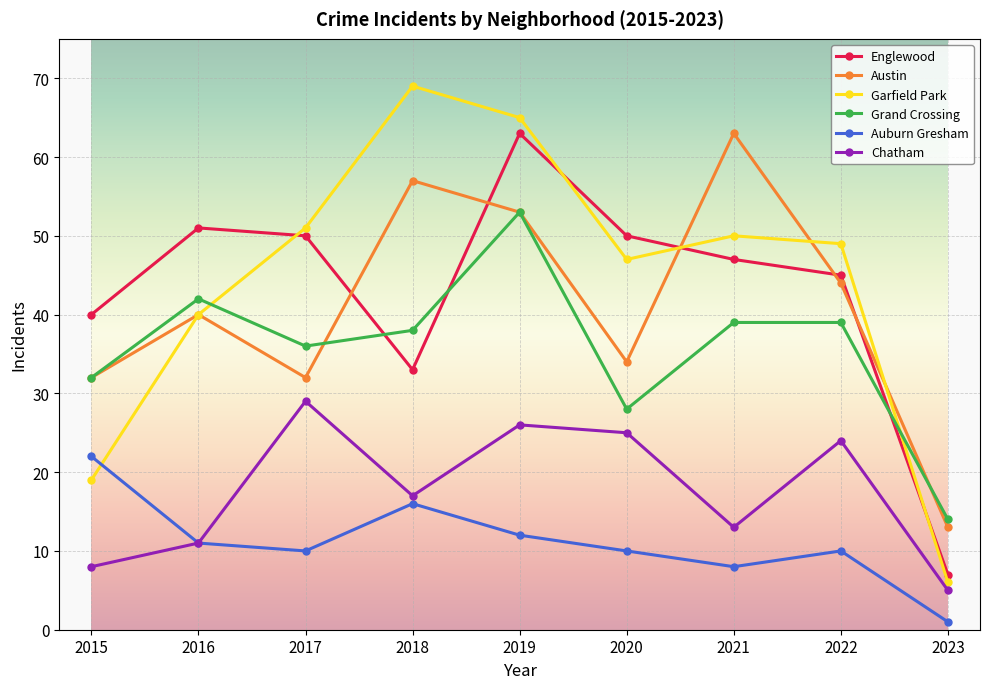

What are all the series names shown in the legend?

Englewood, Austin, Garfield Park, Grand Crossing, Auburn Gresham, Chatham